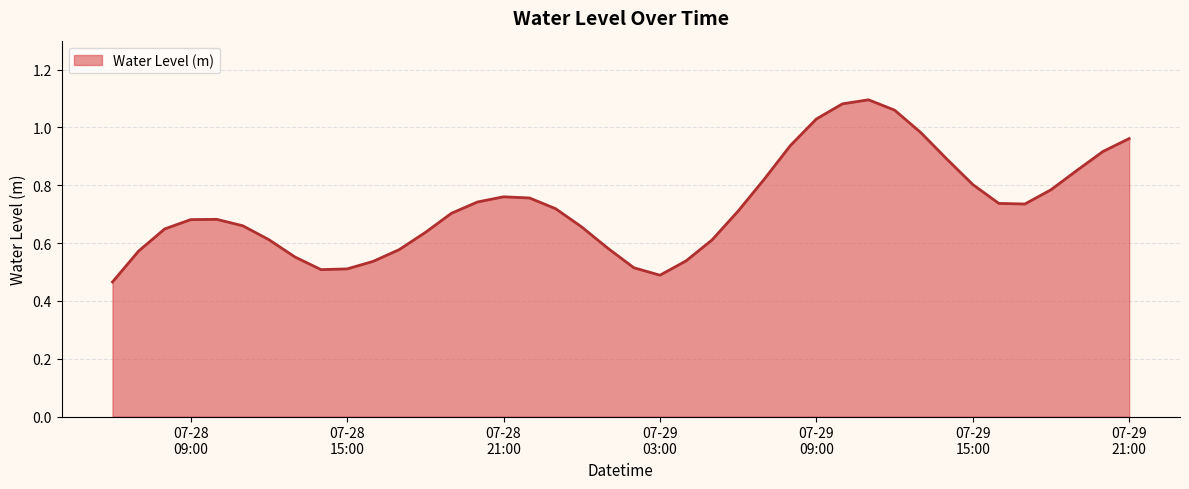

At which category does the data reach its first local peak?

2023-07-28 10:00:00